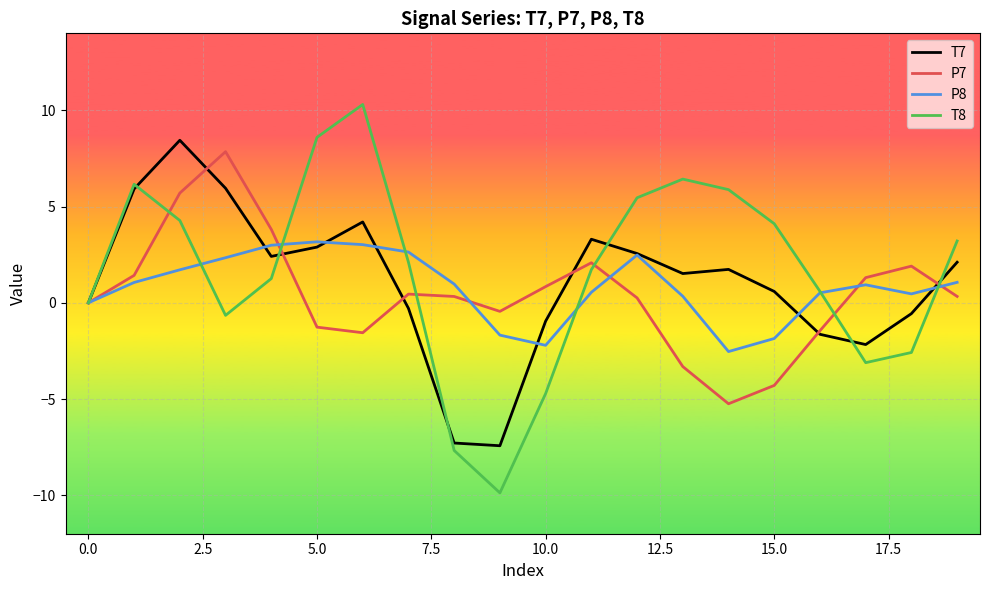

What is the greatest value displayed?

10.3